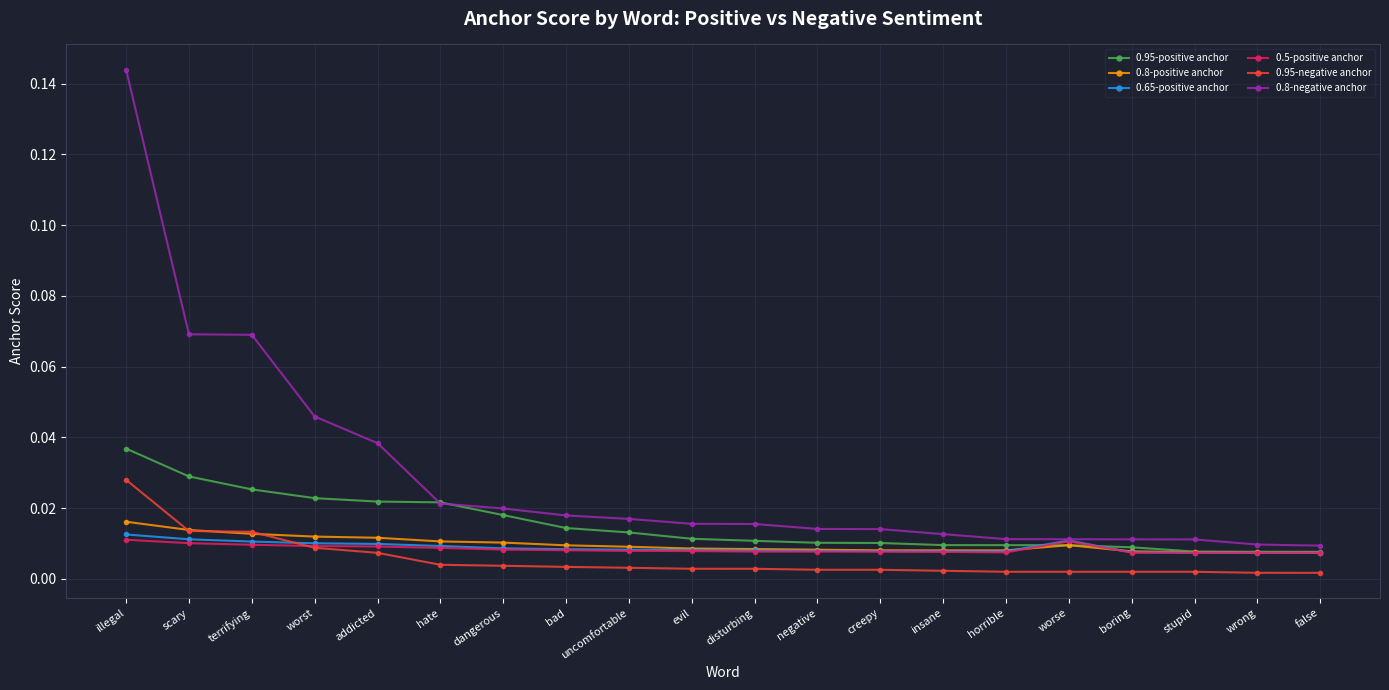

True or false: 0.95-positive anchor and 0.95-negative anchor cross at least once.

False